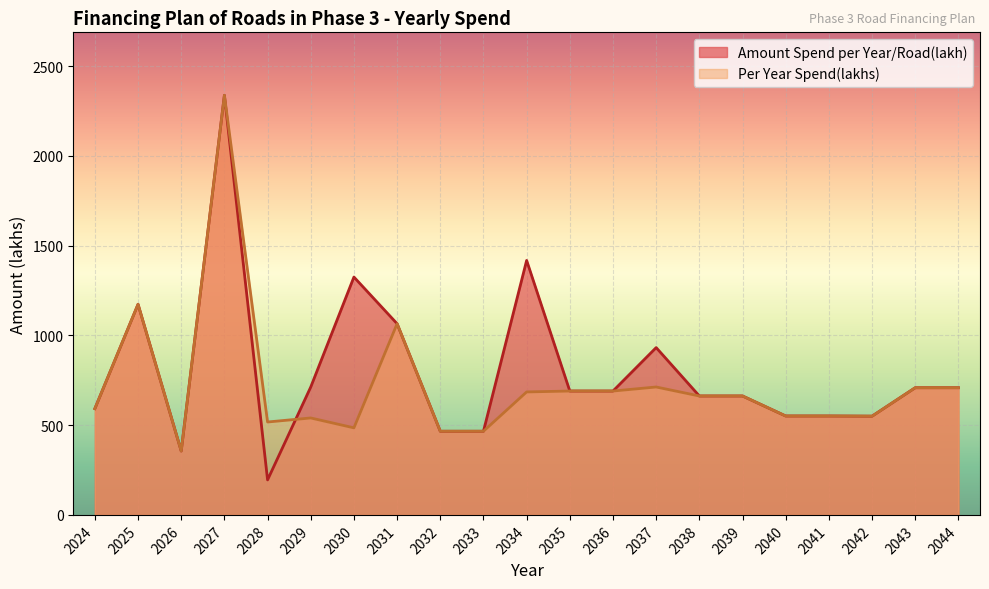

What is the sum of the Amount Spend per Year/Road(lakh) values at 2026 and 2025?

1529.0